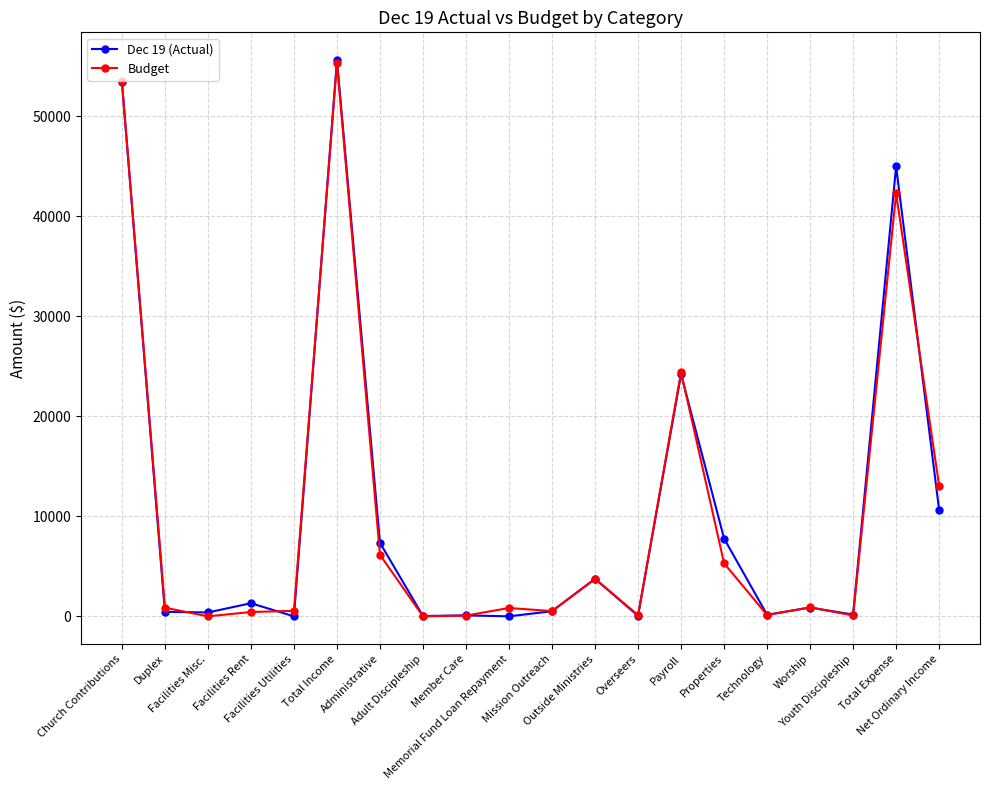

At how many categories does at least one series exceed 34878?

3